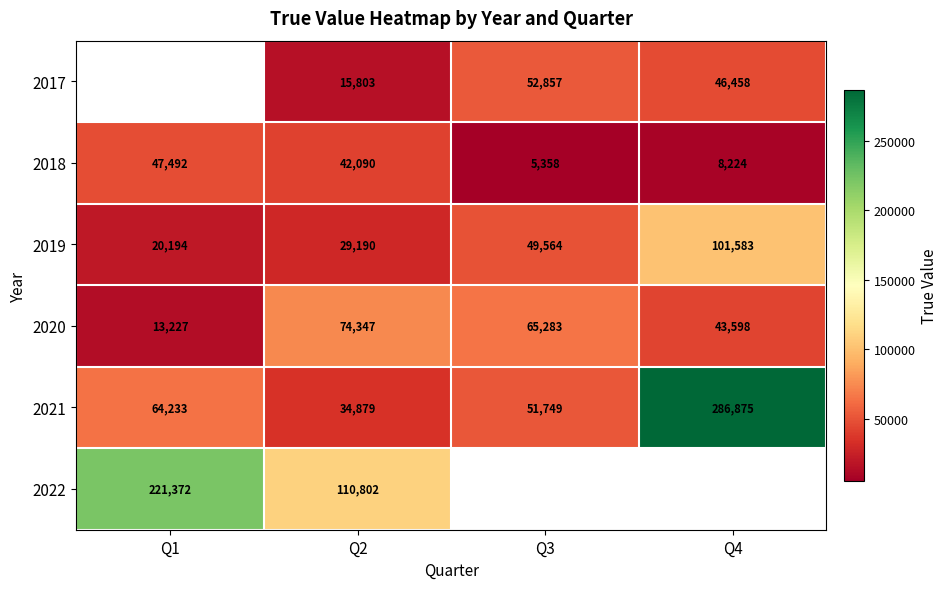

Where is 2019 nearest to the value 60888?

Q3